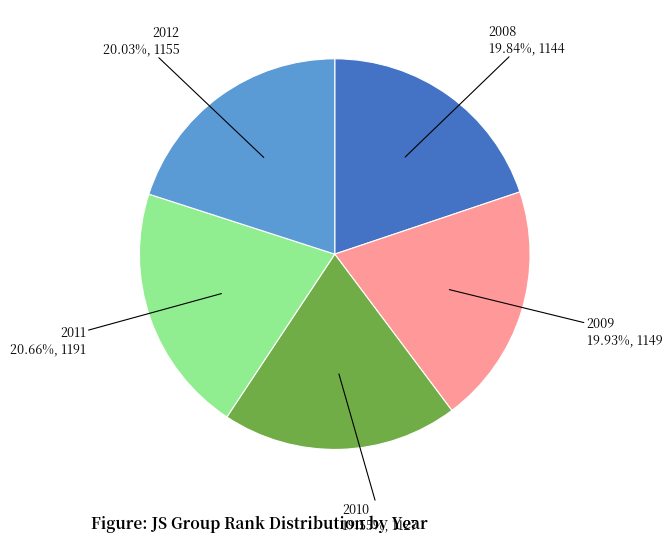

What is the ratio of the value at 2012 to the value at 2009?

1.0